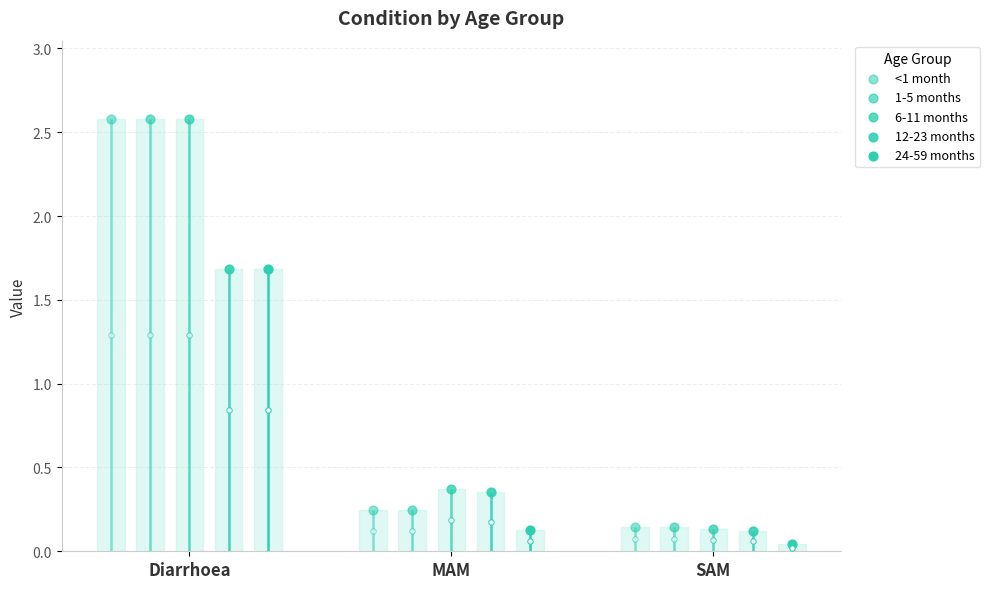

What are all the series names shown in the legend?

<1 month, 1-5 months, 6-11 months, 12-23 months, 24-59 months